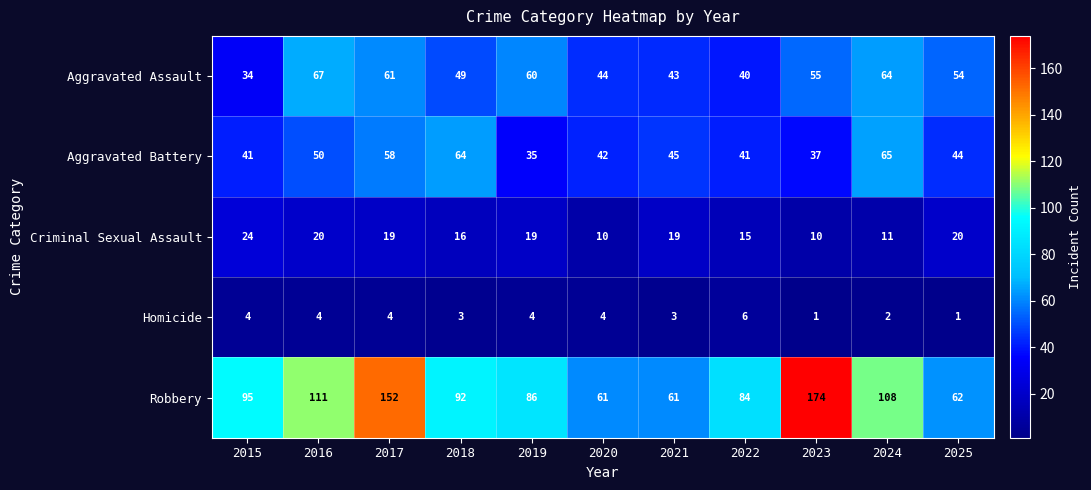

Where is Robbery nearest to the value 117?

2016